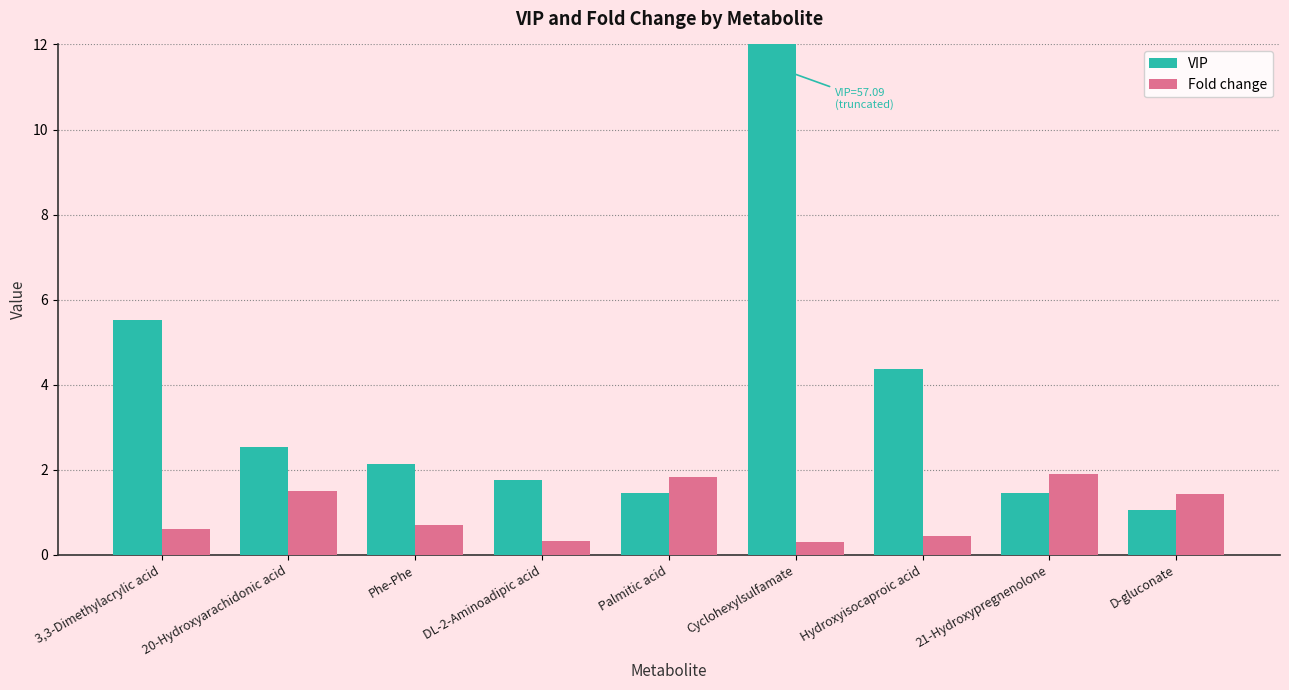

How many bars are there in total?

18